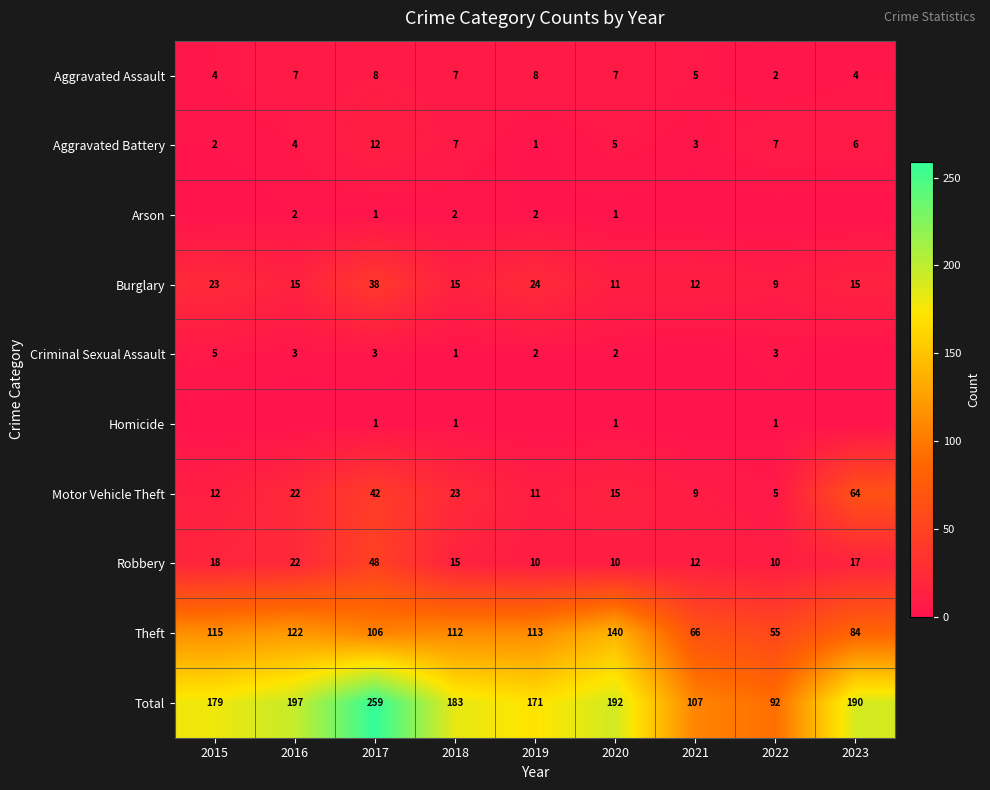

True or false: Total has a value of 111 at 2019.

False